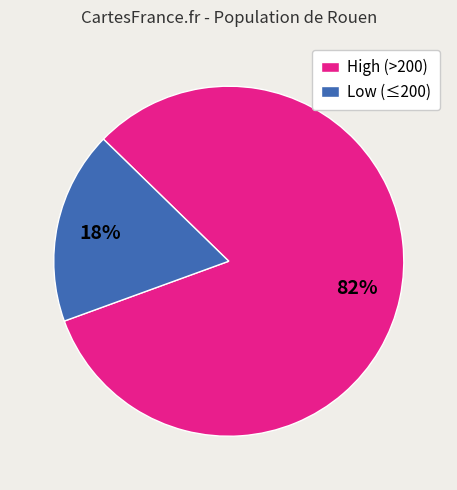

Which category has the smallest portion of the pie?

Low (≤200)